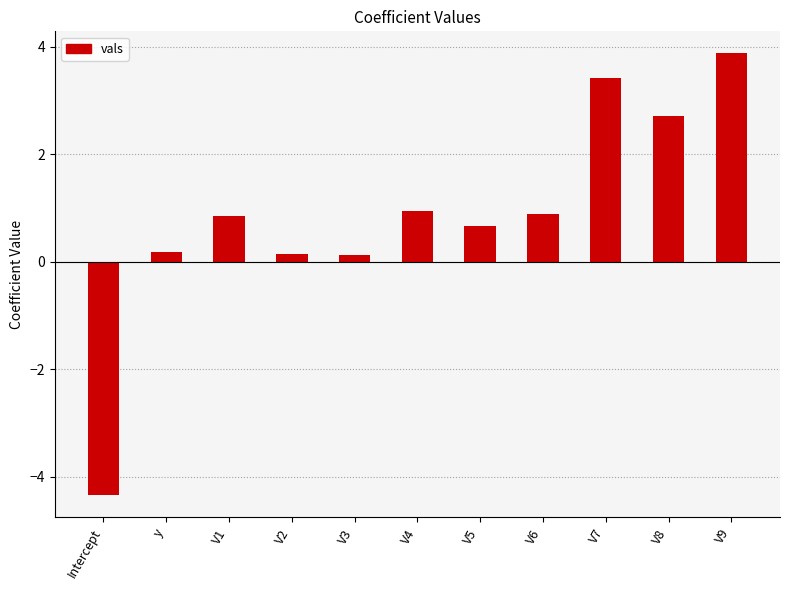

Reading left to right, transcribe all the data shown in this chart.

-4.3	0.2	0.8	0.1	0.1	0.9	0.7	0.9	3.4	2.7	3.9